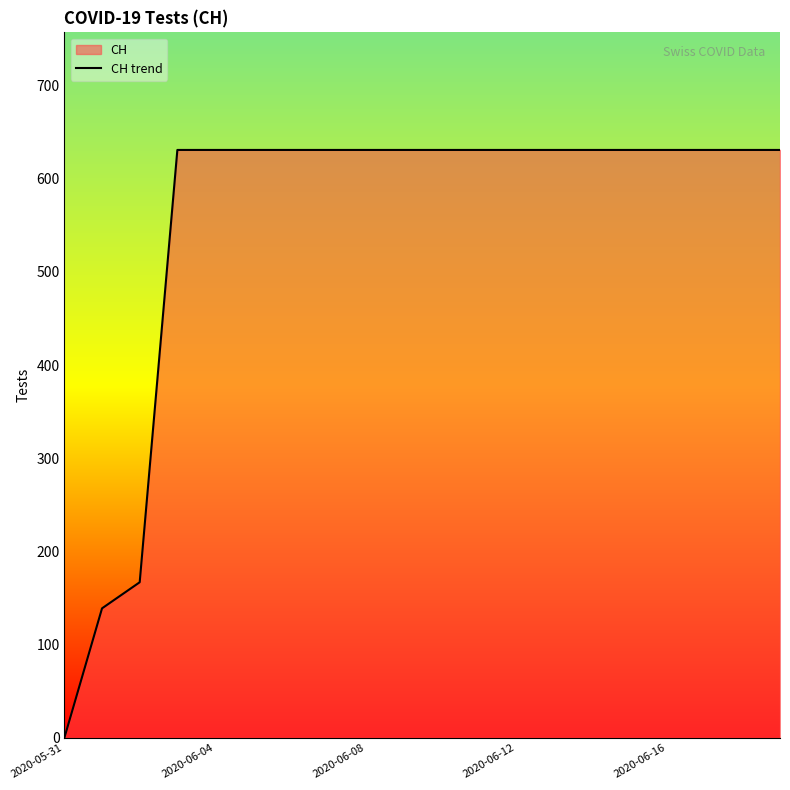

True or false: the data has more than 1 interior local peaks.

False